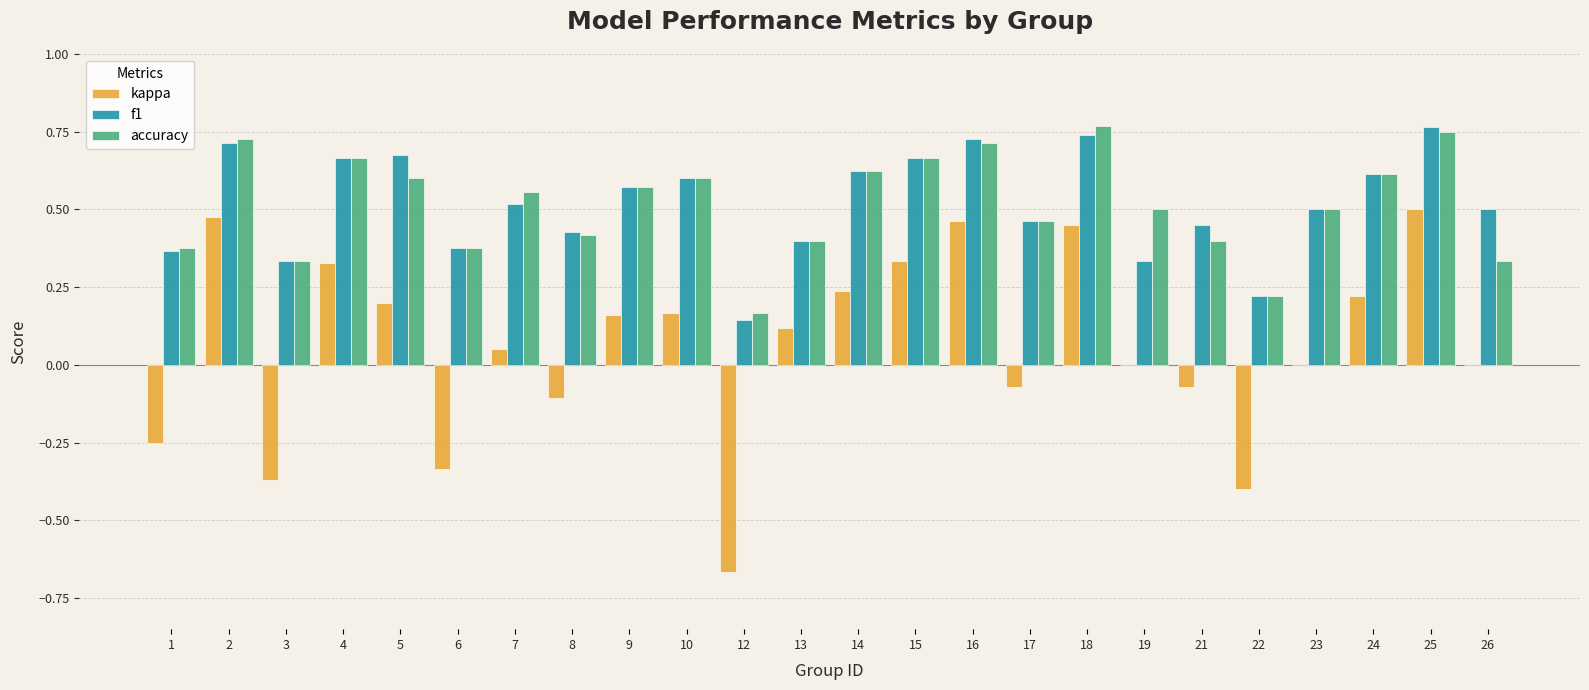

True or false: f1 has a value of 0.7 at 4.

True